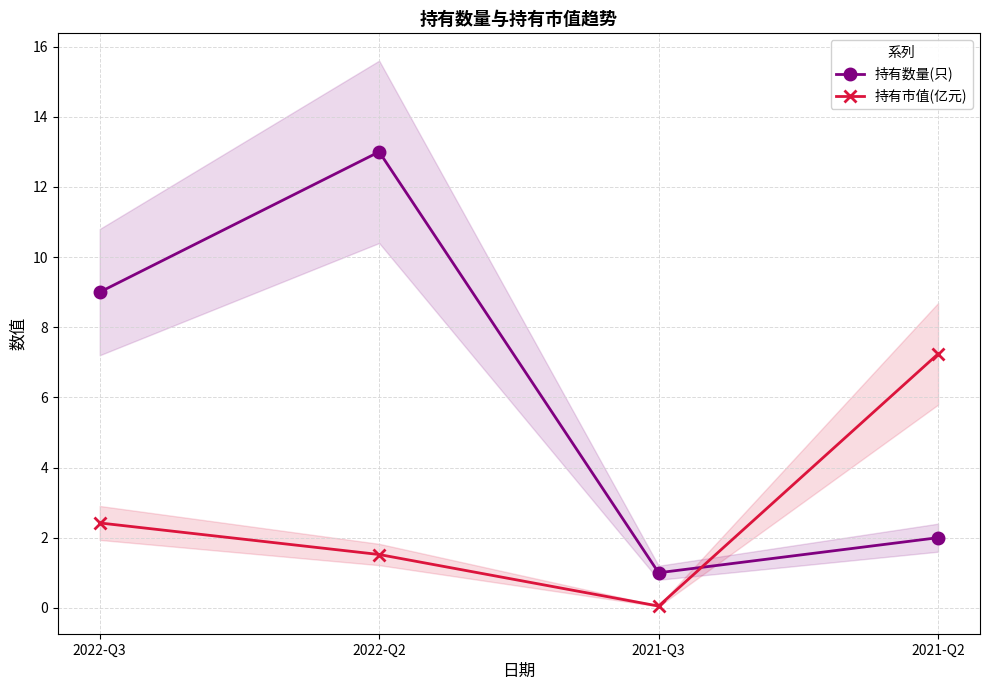

In 持有数量(只), how many points are lower than both neighbors (excluding endpoints)?

1